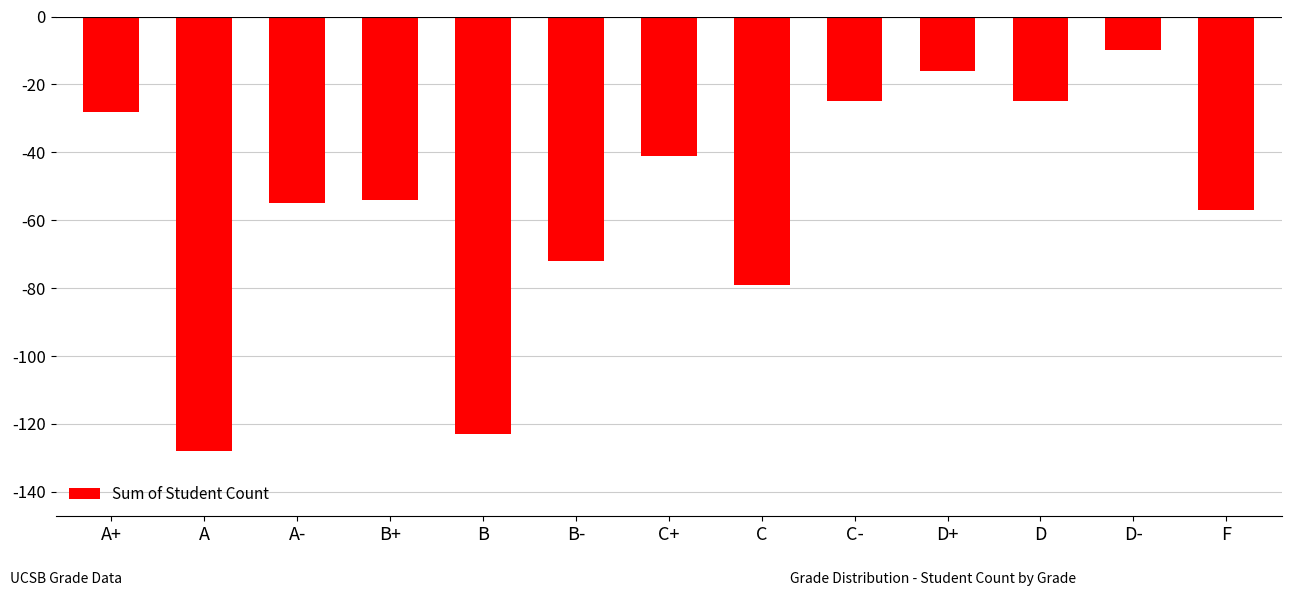

What is the label of the 6th bar from the left?

B-